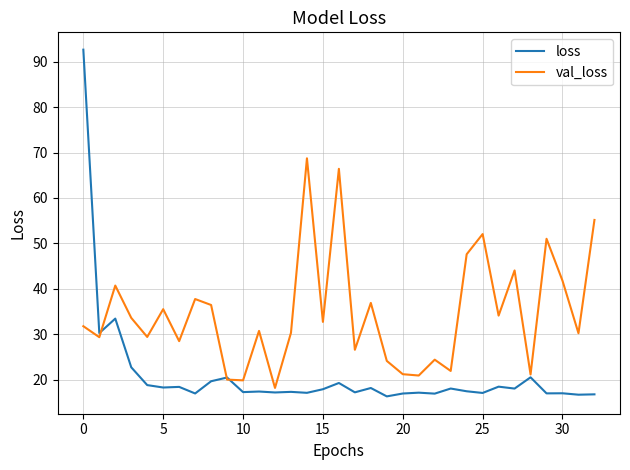

Which series has the widest spread of values?

loss